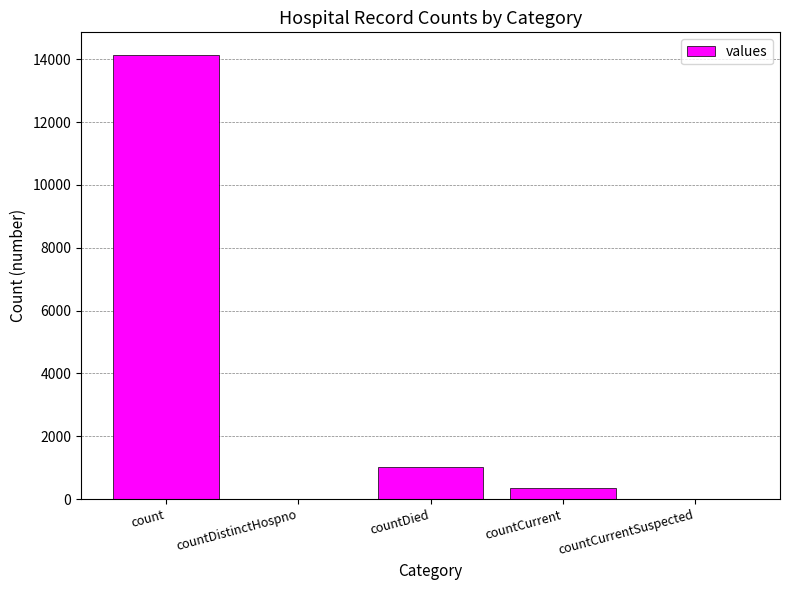

Reading left to right, what are all the values shown in this chart?

count=14148	countDistinctHospno=0	countDied=1009	countCurrent=364	countCurrentSuspected=0